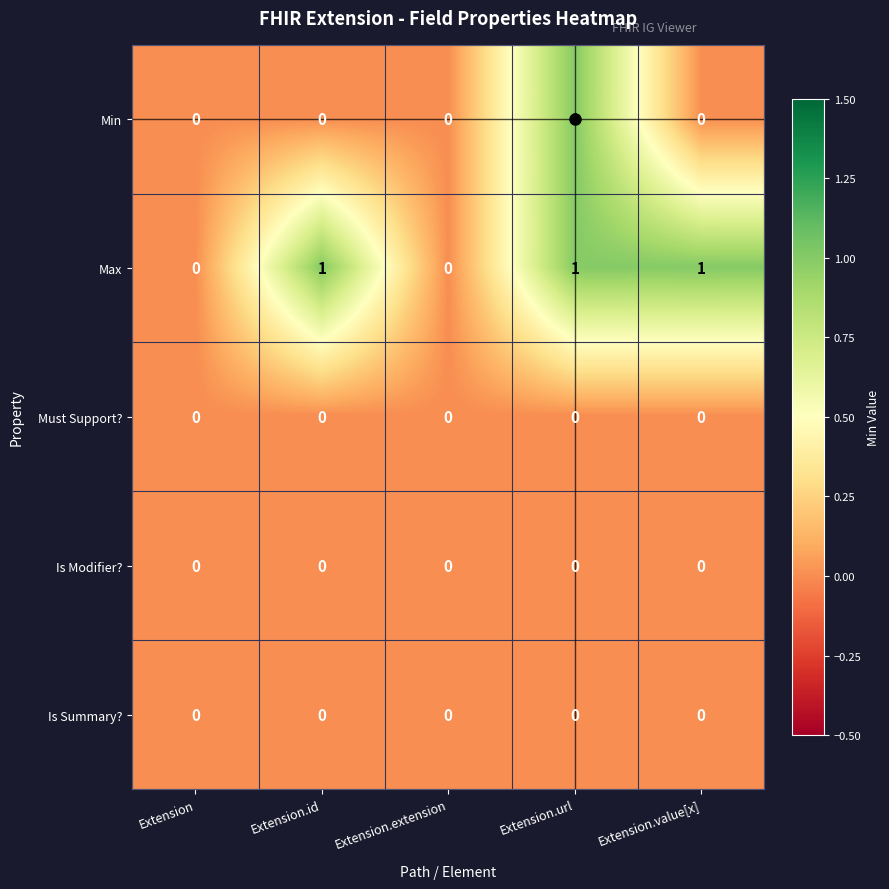

Which series changed the most between Extension.extension and Extension.value[x]?

Max